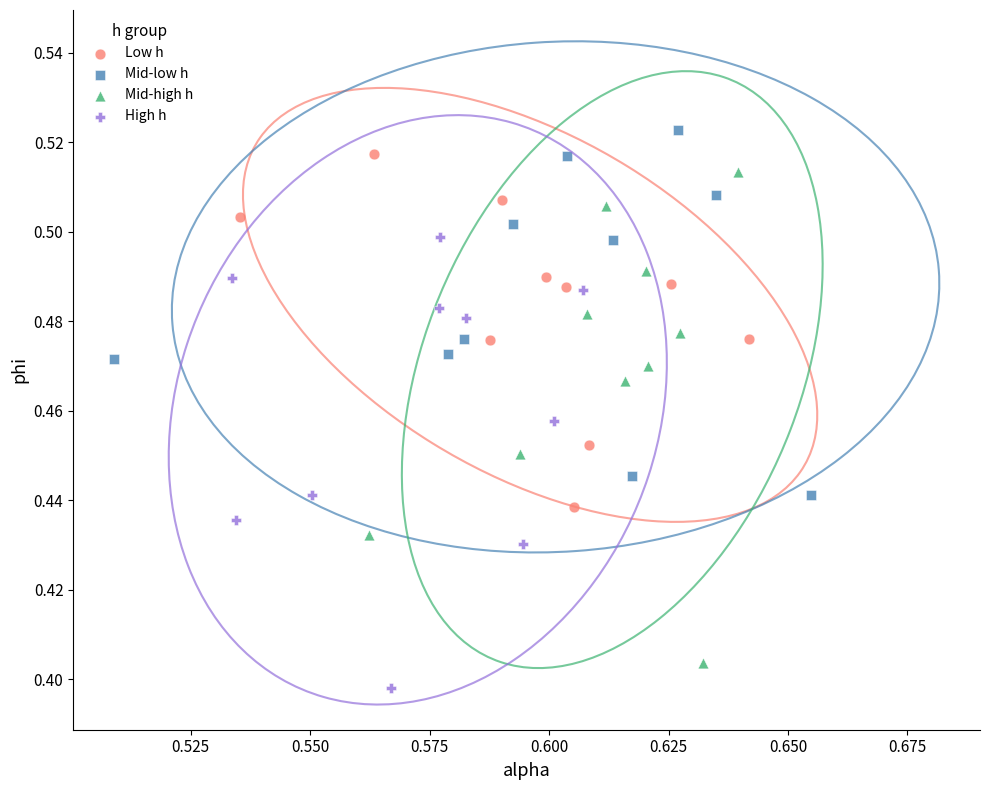

Which series reaches the maximum Y coordinate?

Mid-low h